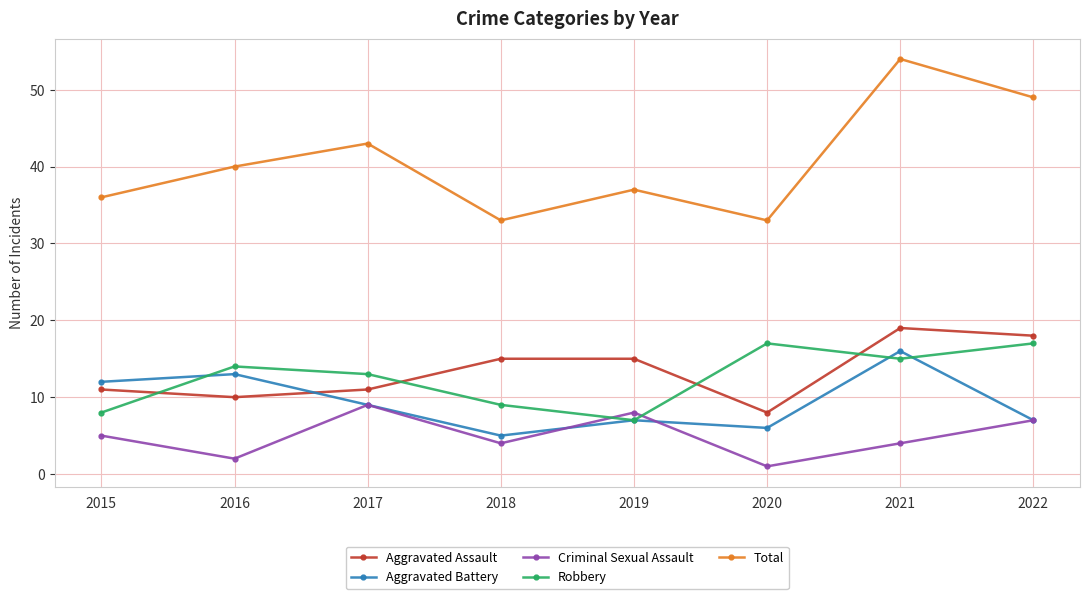

Is it true that Robbery equals 11 at 2015?

False